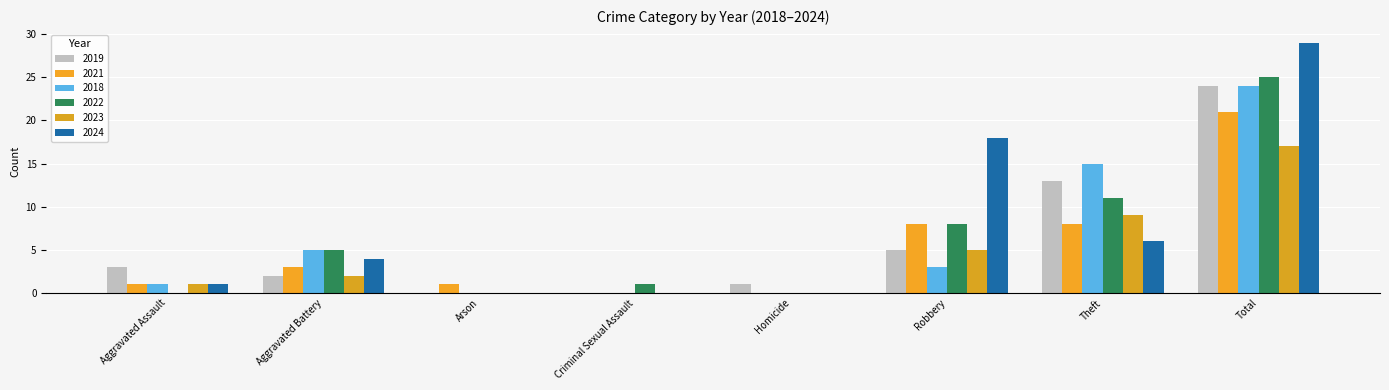

What position from the left is Arson?

3